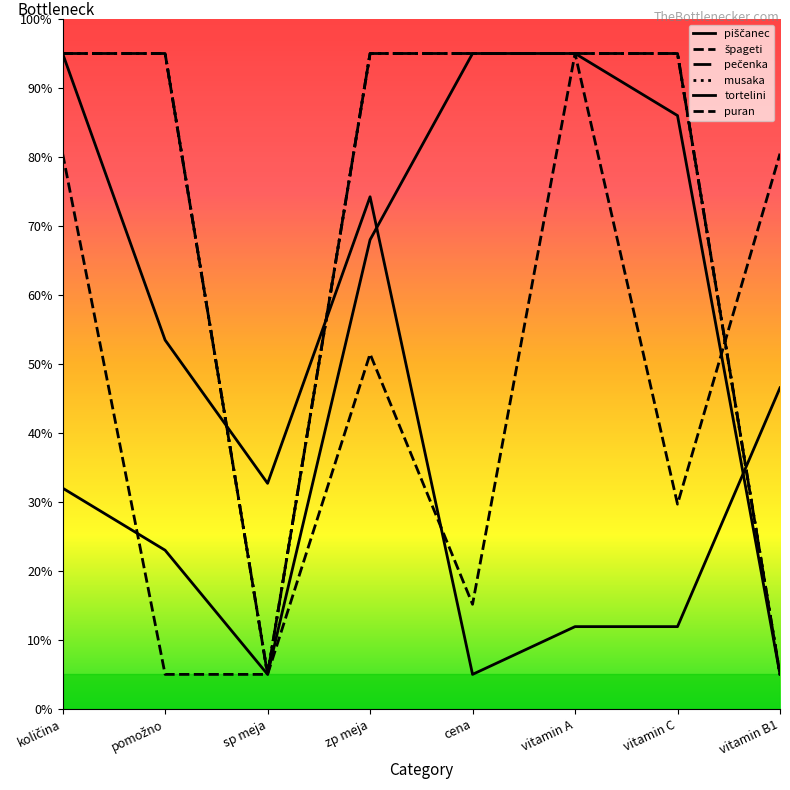

Reading left to right, transcribe all the data shown in this chart.

piščanec: količina=32.0	pomožno=23.0	sp meja=5.0	zp meja=68.0	cena=95.0	vitamin A=95.0	vitamin C=86.0	vitamin B1=5.0
špageti: količina=95.0	pomožno=95.0	sp meja=5.0	zp meja=95.0	cena=95.0	vitamin A=95.0	vitamin C=95.0	vitamin B1=5.0
pečenka: količina=95.0	pomožno=95.0	sp meja=5.0	zp meja=95.0	cena=95.0	vitamin A=95.0	vitamin C=95.0	vitamin B1=5.0
musaka: količina=95.0	pomožno=95.0	sp meja=5.0	zp meja=95.0	cena=95.0	vitamin A=95.0	vitamin C=95.0	vitamin B1=5.0
tortelini: količina=95.0	pomožno=53.5	sp meja=32.7	zp meja=74.2	cena=5.0	vitamin A=11.9	vitamin C=11.9	vitamin B1=46.5
puran: količina=80.5	pomožno=5.0	sp meja=5.0	zp meja=51.5	cena=15.2	vitamin A=95.0	vitamin C=29.7	vitamin B1=80.5